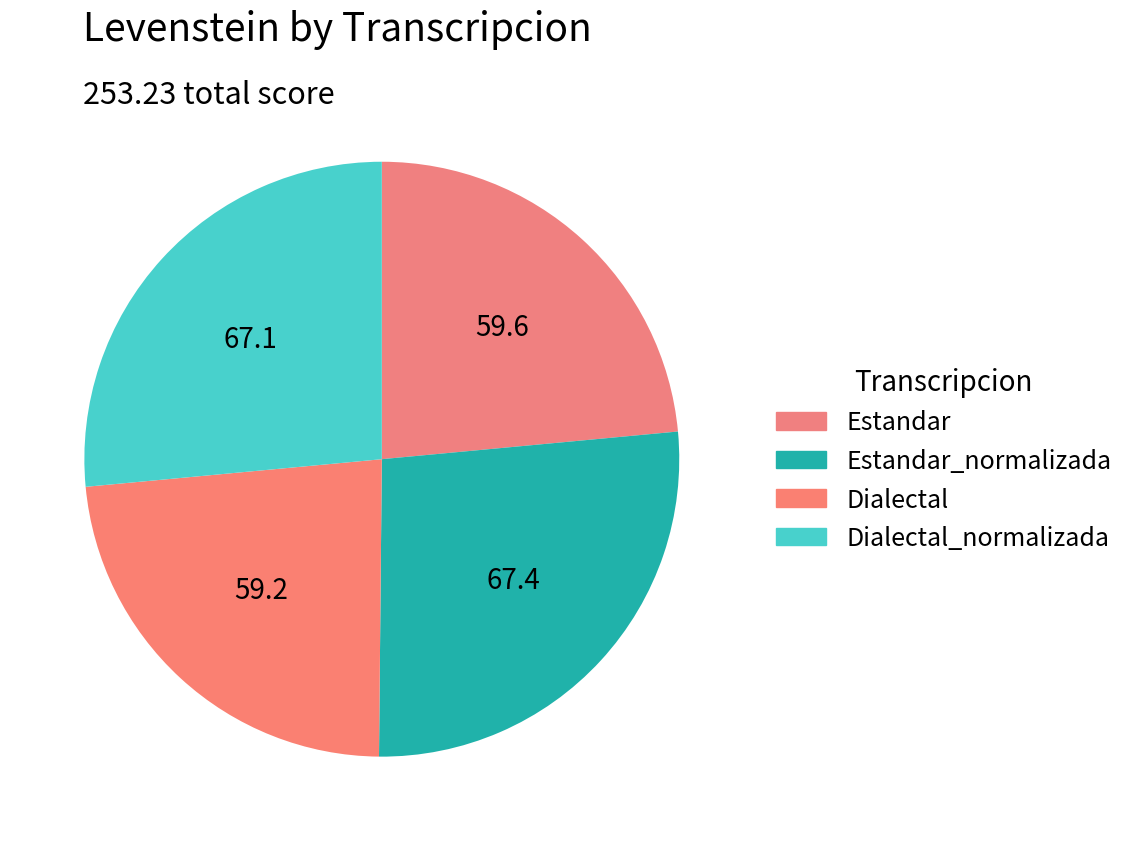

What portion of the pie excludes Estandar?

76.5%